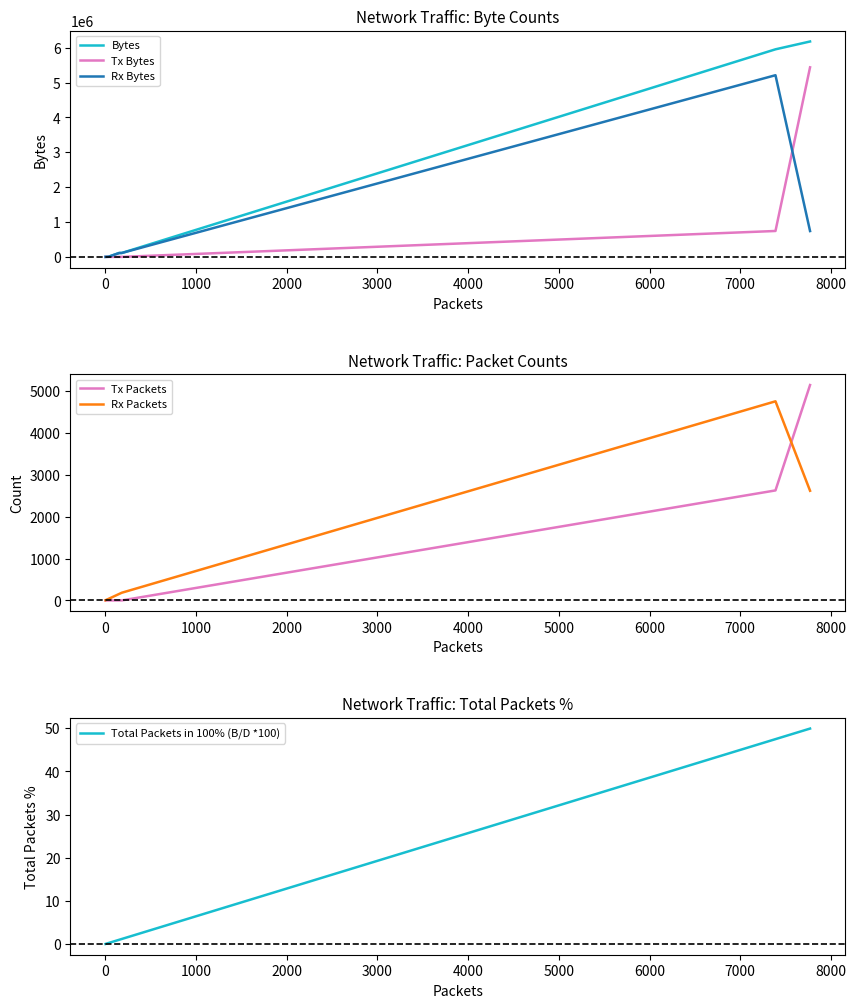

What is the label of the 6th point from the left?

4000